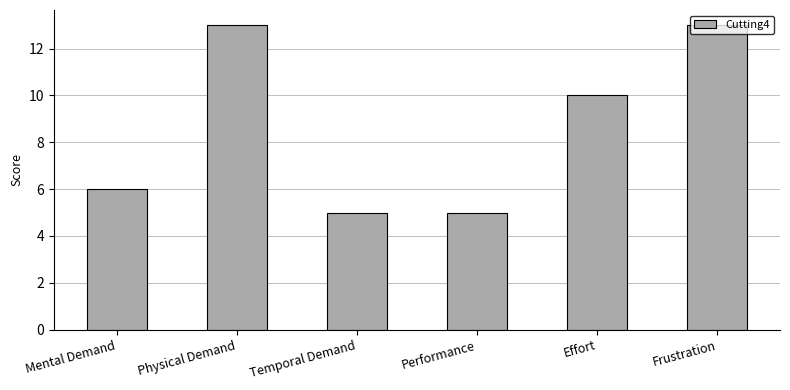

Reading right to left, list all the values displayed in this chart.

13	10	5	5	13	6